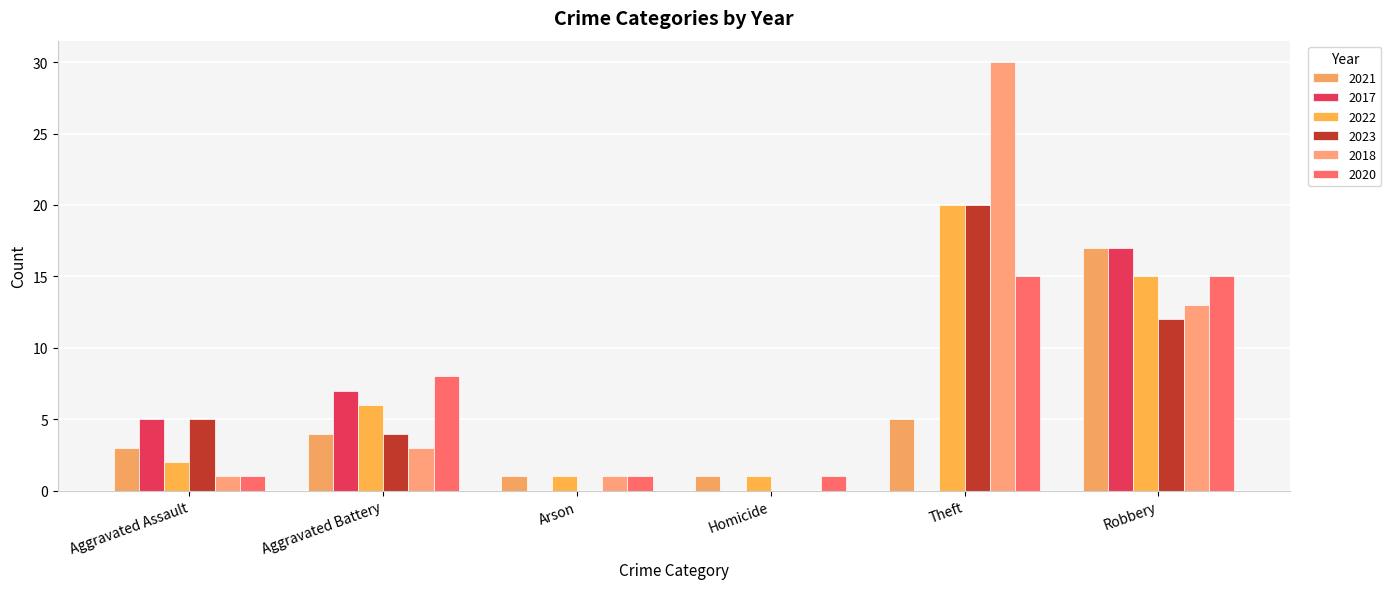

Are the bars grouped side by side (vs. stacked)?

Yes